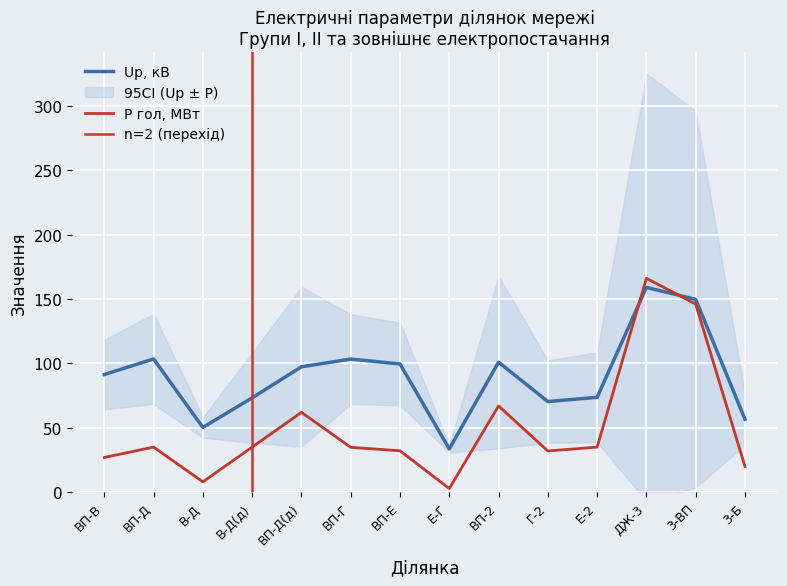

What position from the left is 3-Б?

14